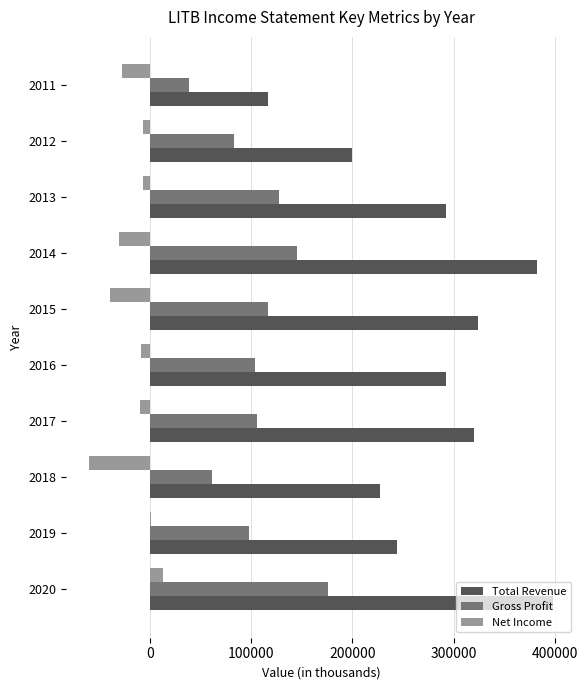

What is the maximum value for Net Income?

13300